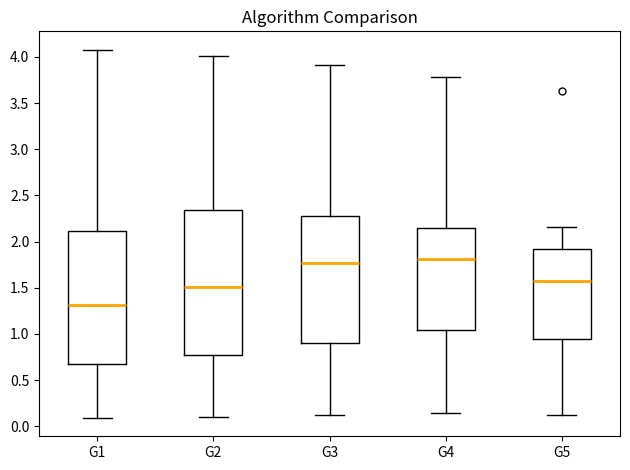

Reading left to right, read every box against the y-axis: the position of its median line, the range the box covers, and the ends of its whiskers. The values are not printed on the chart, so give them approximately, as read against the axis.

G1: median 1.30, box 0.65 to 2.10, whiskers 0.10 to 4.10
G2: median 1.50, box 0.80 to 2.35, whiskers 0.10 to 4.00
G3: median 1.75, box 0.90 to 2.30, whiskers 0.10 to 3.90
G4: median 1.80, box 1.05 to 2.15, whiskers 0.15 to 3.80
G5: median 1.55, box 0.95 to 1.90, whiskers 0.15 to 2.15